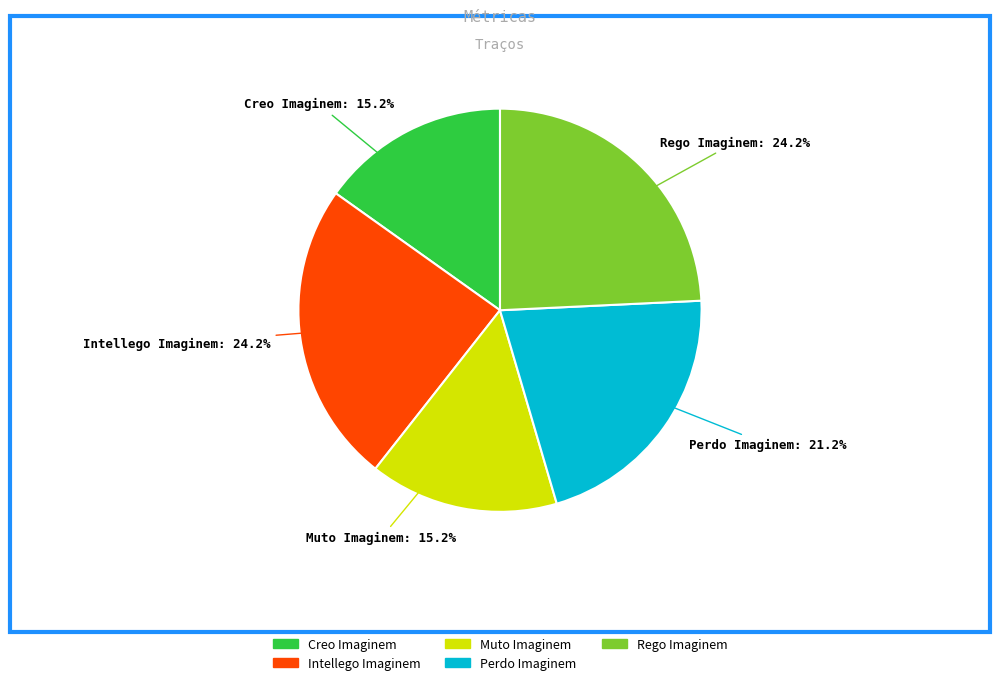

How many segments does this pie chart have?

5